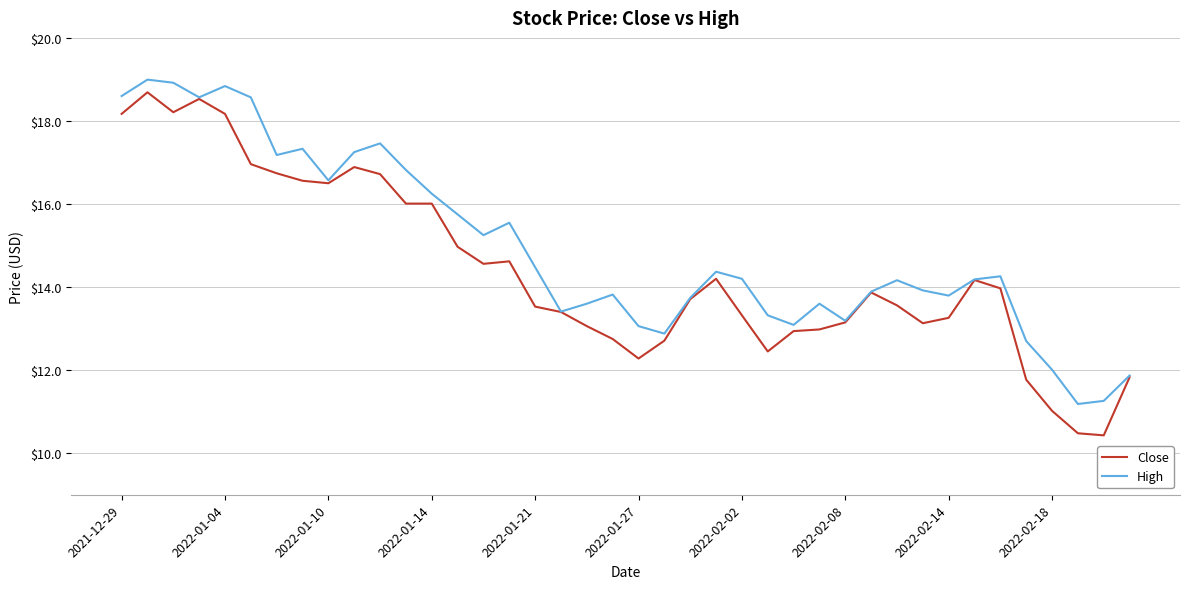

Which series has the widest spread of values?

Close